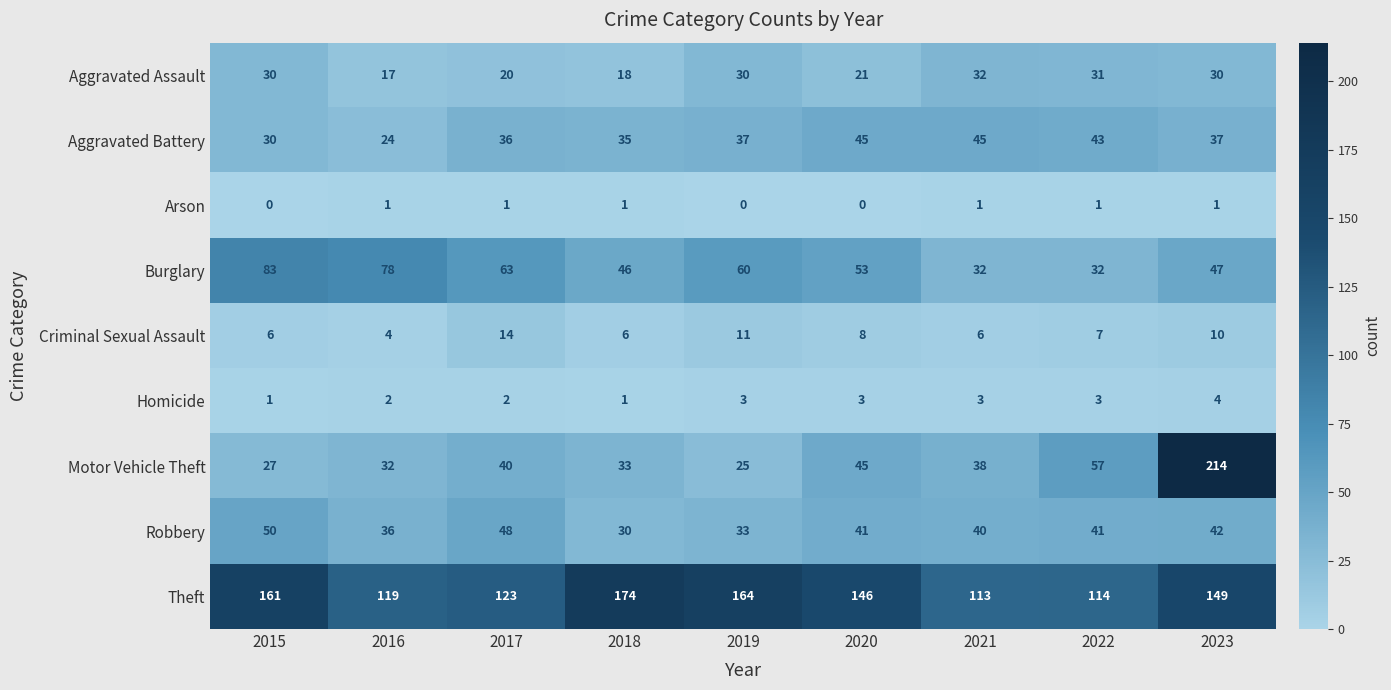

Rank the series at 2019 from highest to lowest value.

Theft, Burglary, Aggravated Battery, Robbery, Aggravated Assault, Motor Vehicle Theft, Criminal Sexual Assault, Homicide, Arson